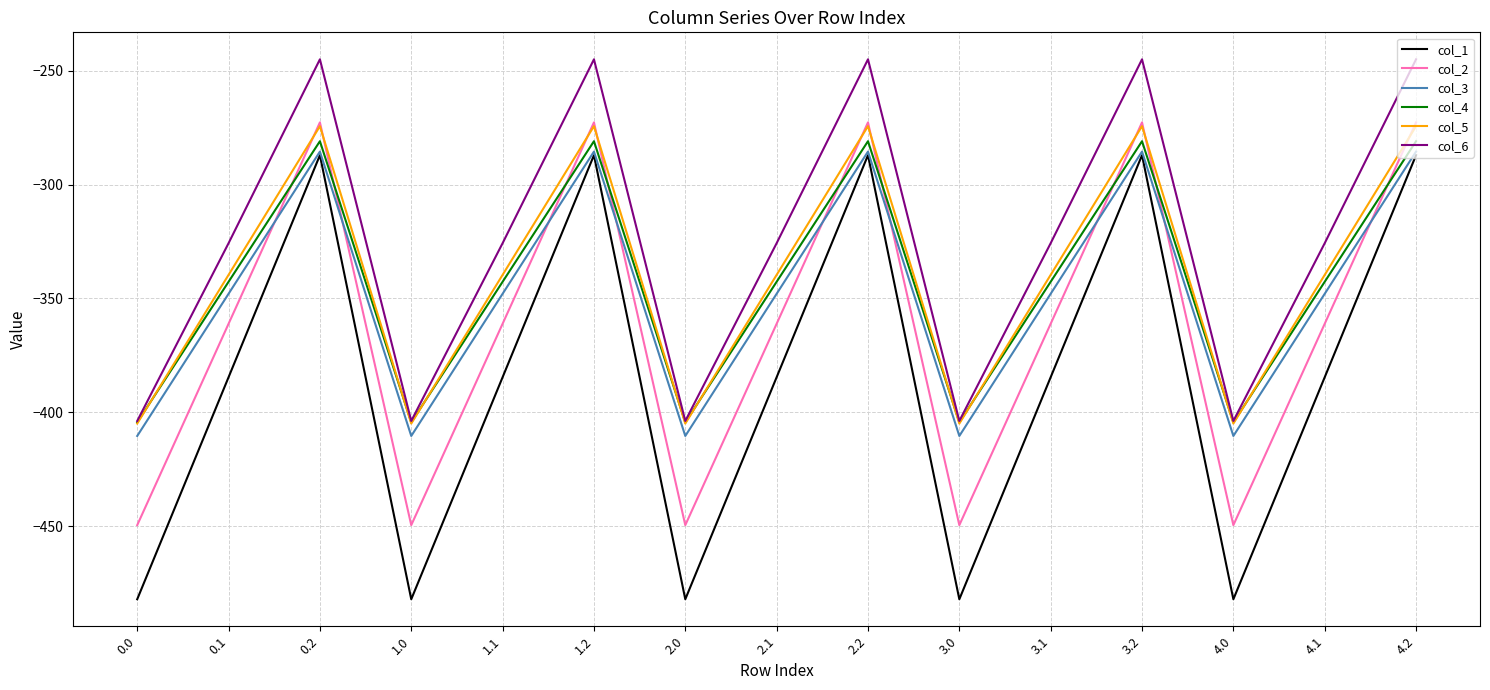

How many intersections are there between col_5 and col_2?

9